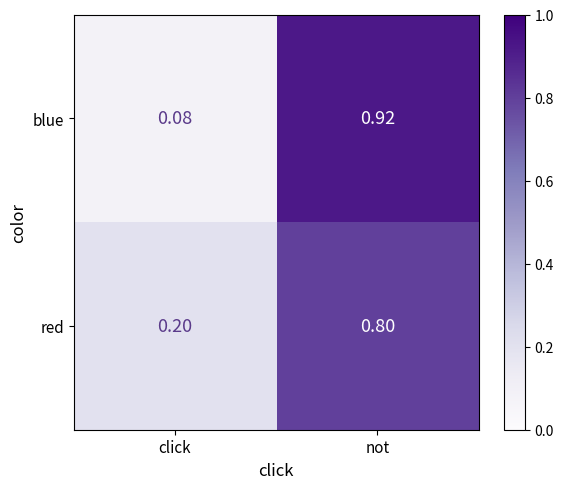

Rank the series by their maximum value, from lowest to highest.

red, blue